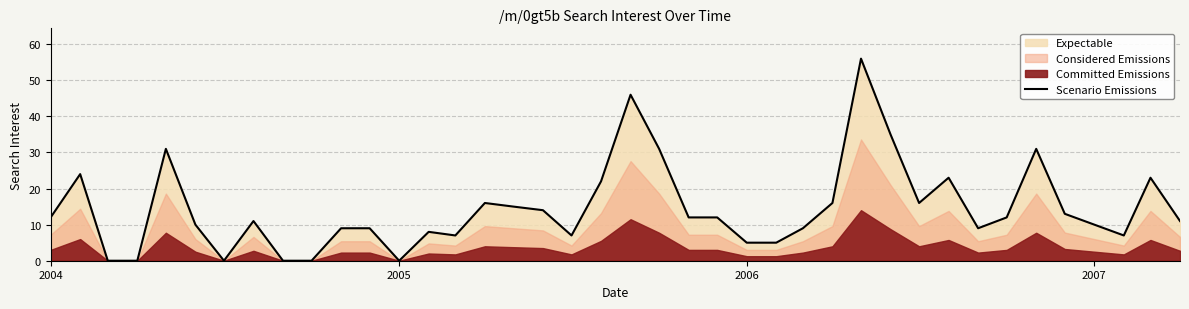

The value at 2006 is -33. True or false?

False